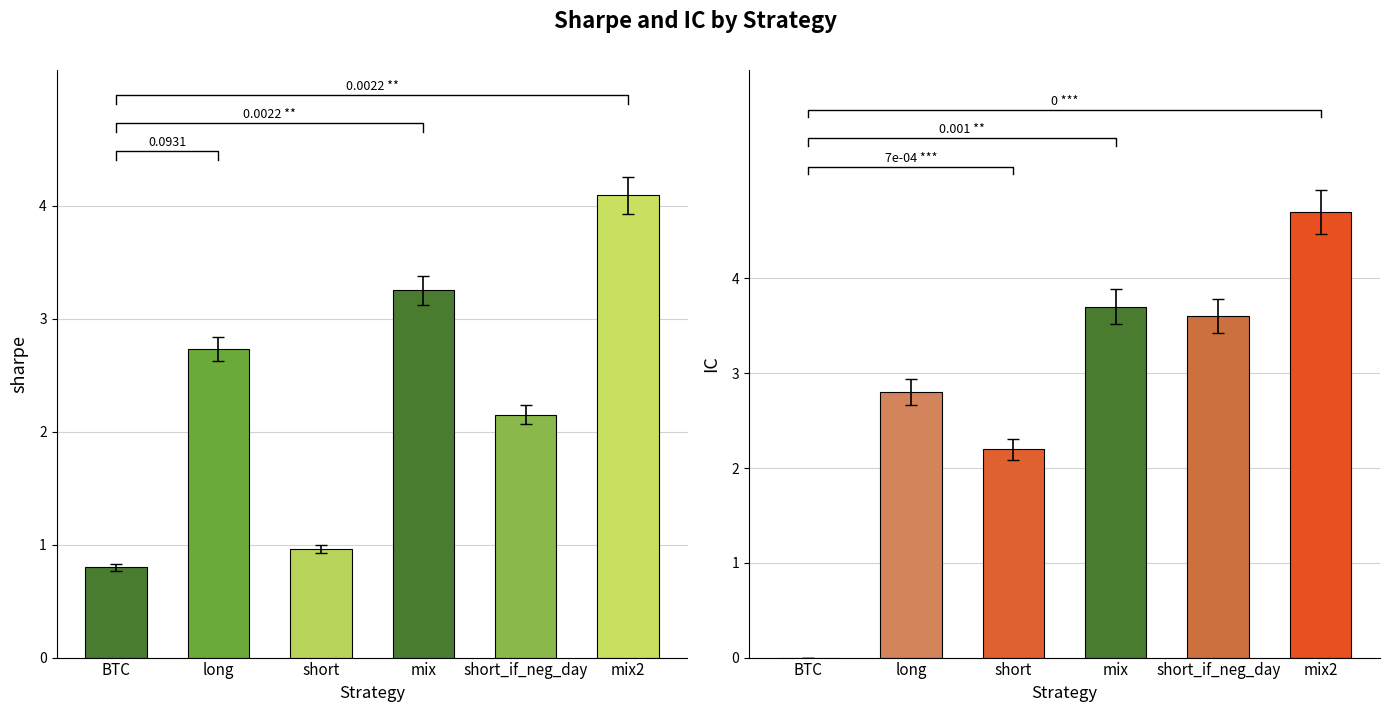

What is the difference between the maximum and minimum values in the sharpe series?

3.3